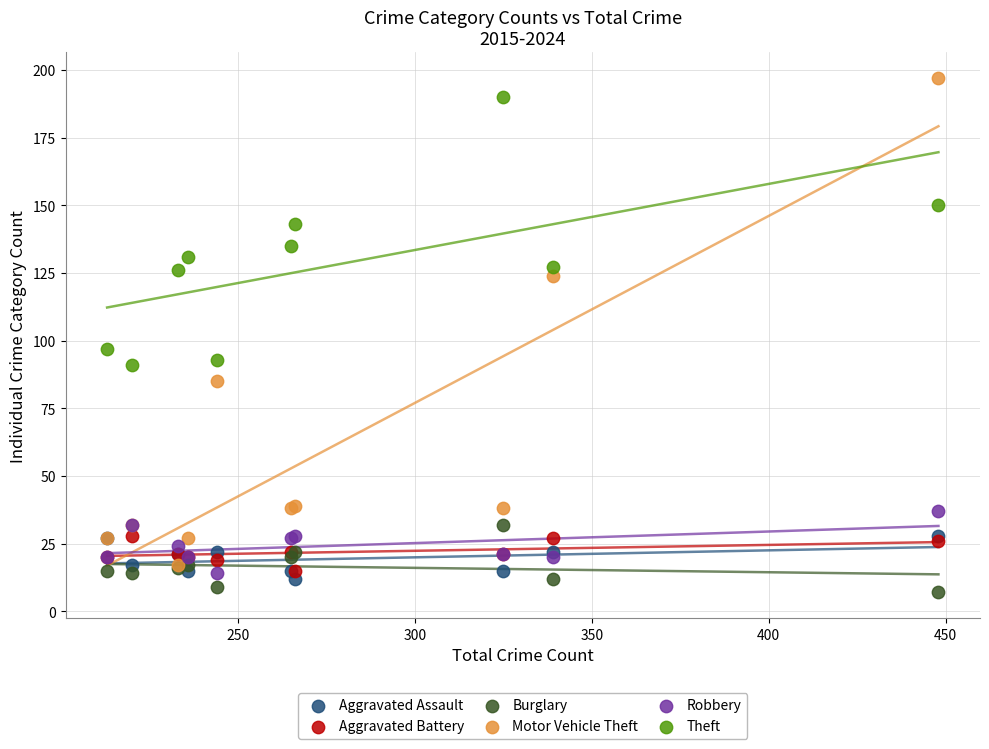

Which series has the largest Y range (max minus min)?

Motor Vehicle Theft